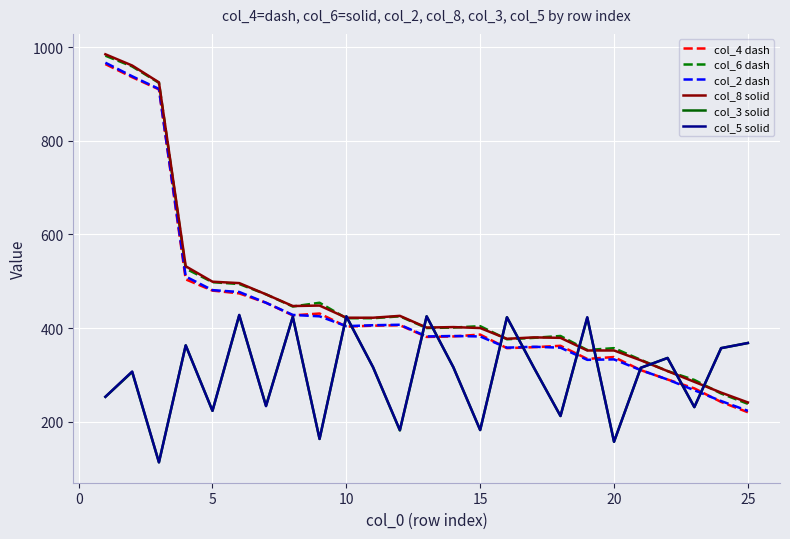

What is the minimum value shown in the chart?

113